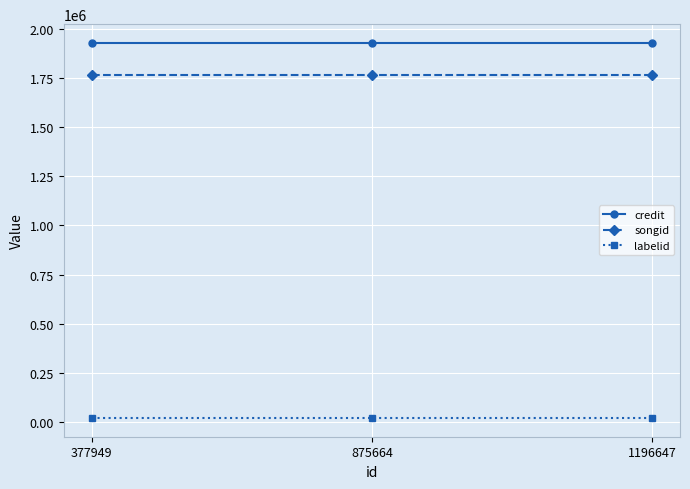

True or false: credit has a value of 1183205 at 377949.

False